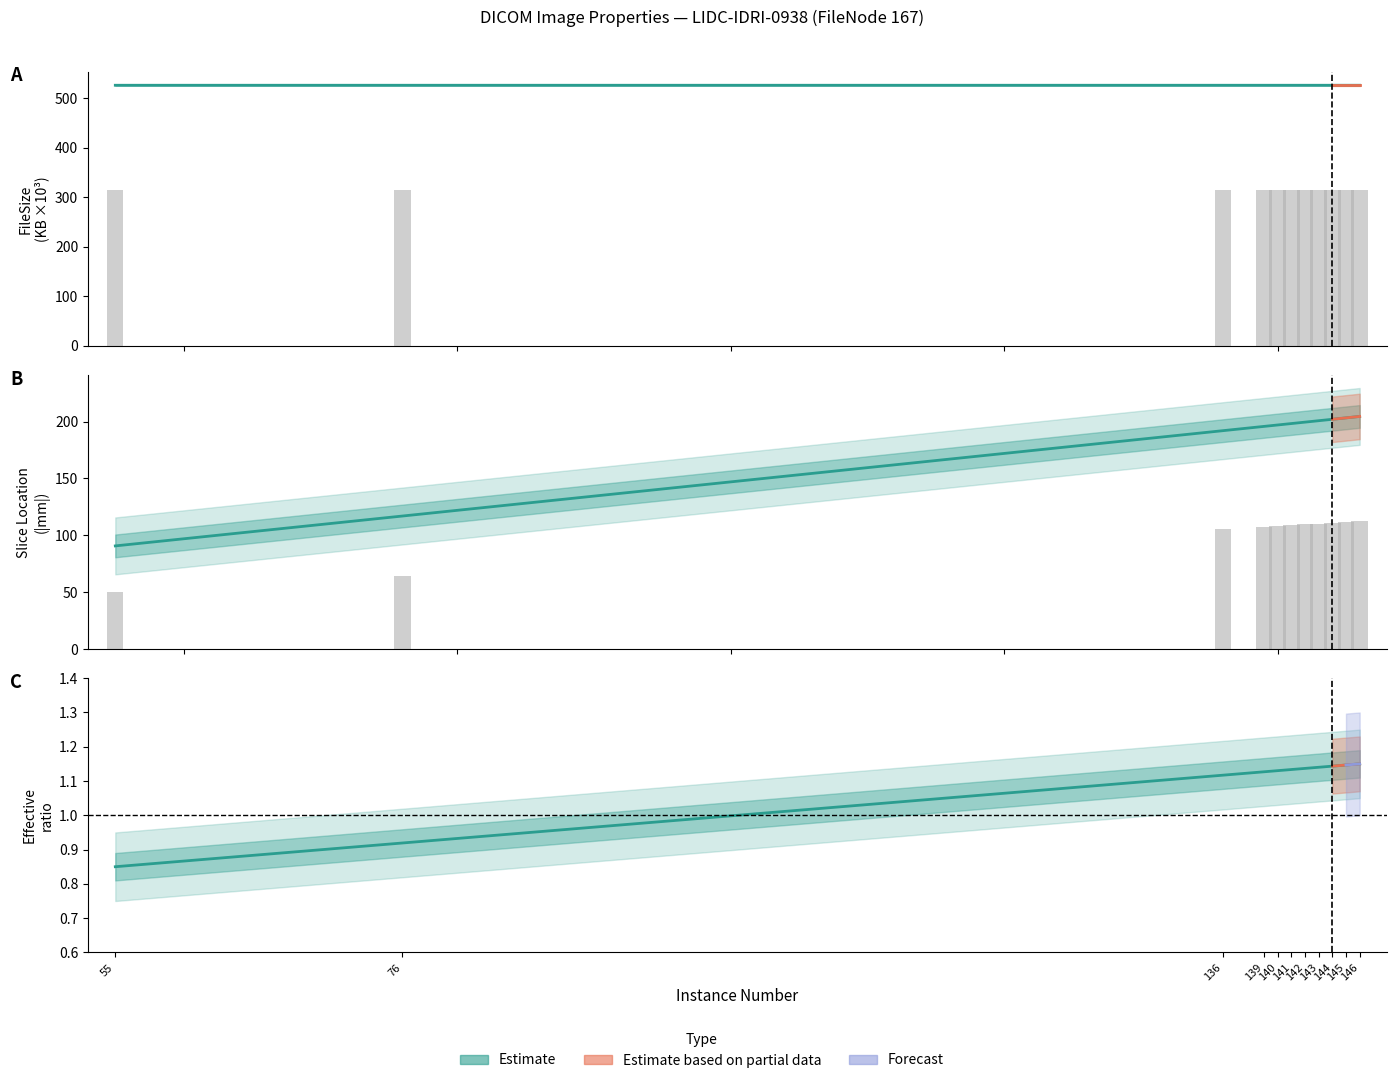

The value of WindowWidth/WindowCenter ratio at 141 is 1.7. True or false?

False